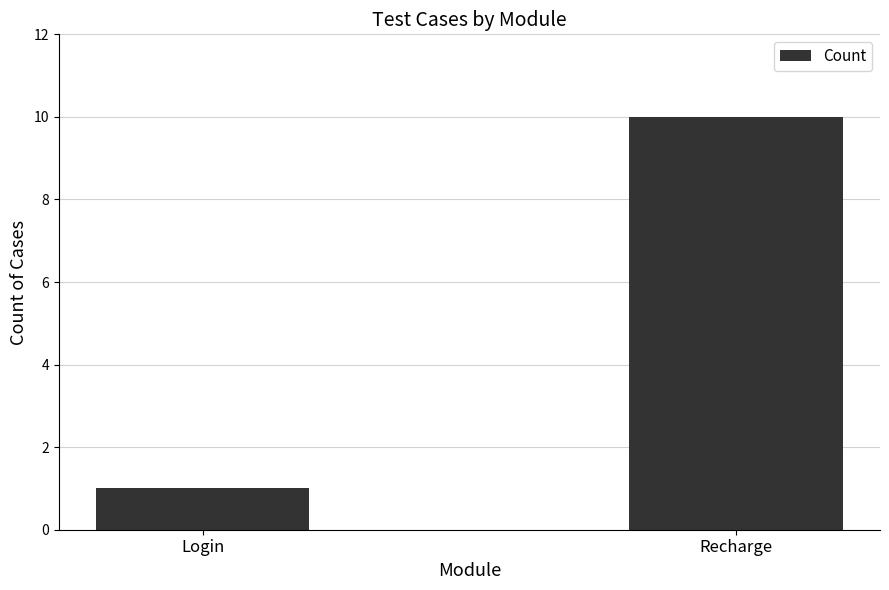

What is the change in value from Login to Recharge?

+9